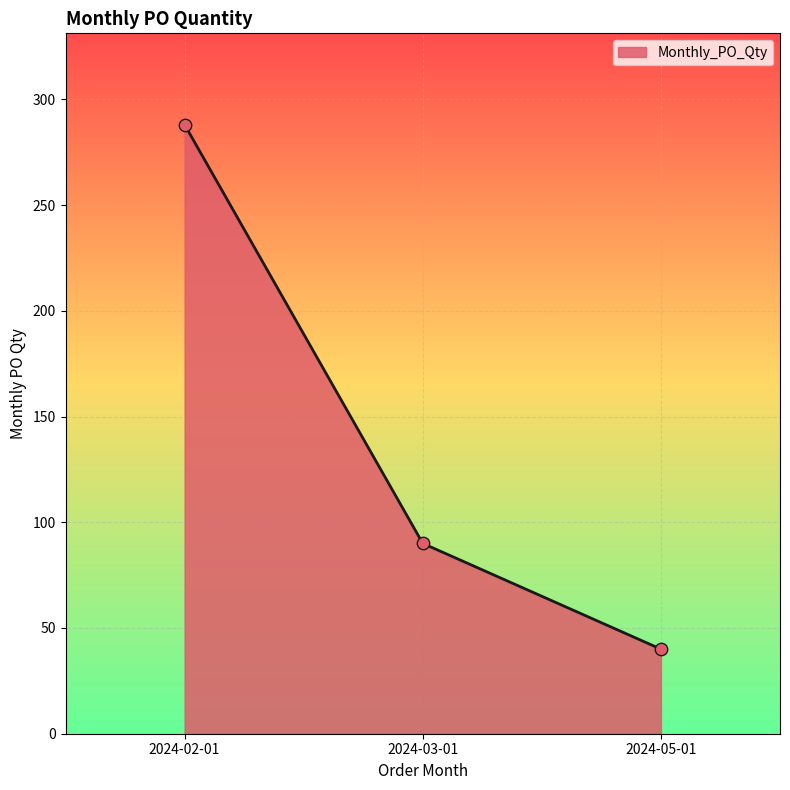

What is the ratio of the value at 2024-03-01 to the value at 2024-02-01?

0.3